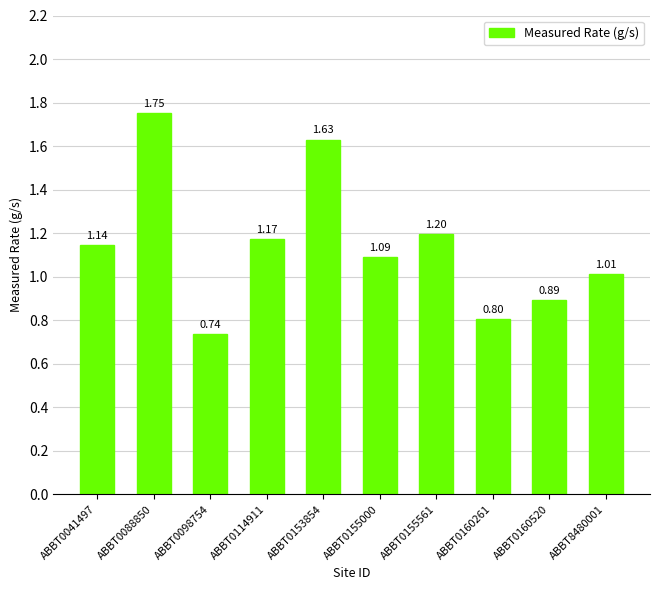

Rank the categories by value from highest to lowest.

ABBT0088850, ABBT0153854, ABBT0155561, ABBT0114911, ABBT0041497, ABBT0155000, ABBT8480001, ABBT0160520, ABBT0160261, ABBT0098754